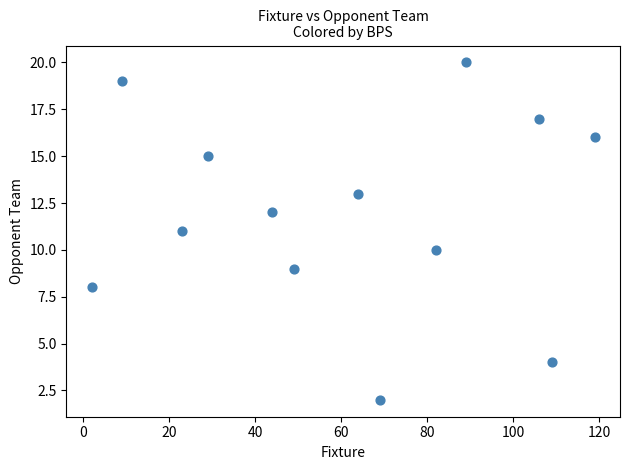

What is the range of X values (max minus min)?

117